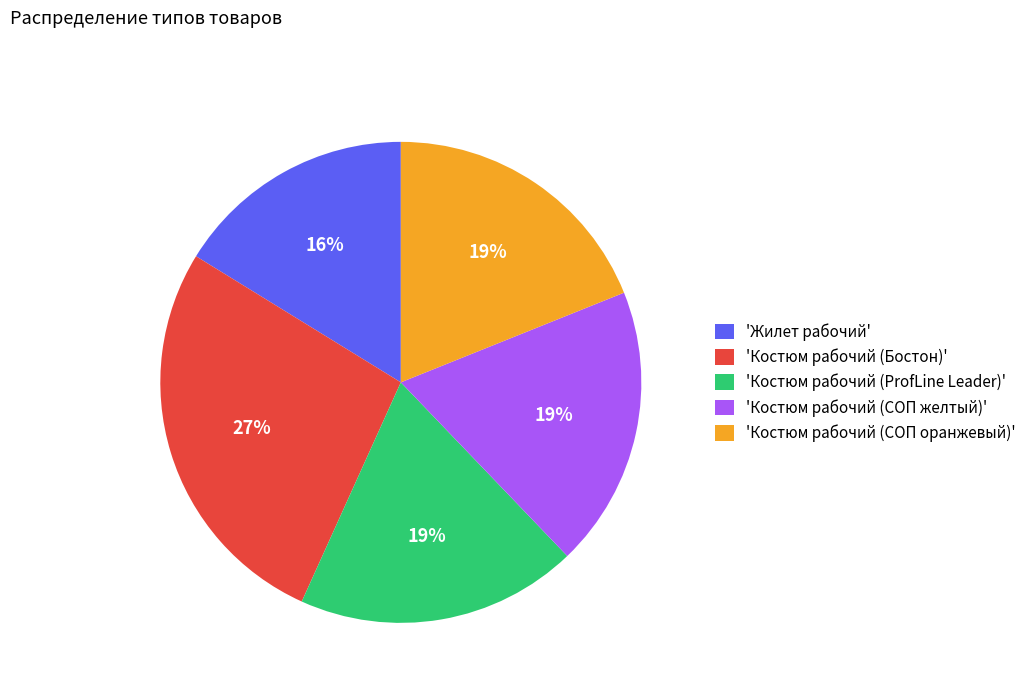

To the nearest percent, what is the combined percentage of 'Жилет рабочий' and 'Костюм рабочий (СОП желтый)'?

35%